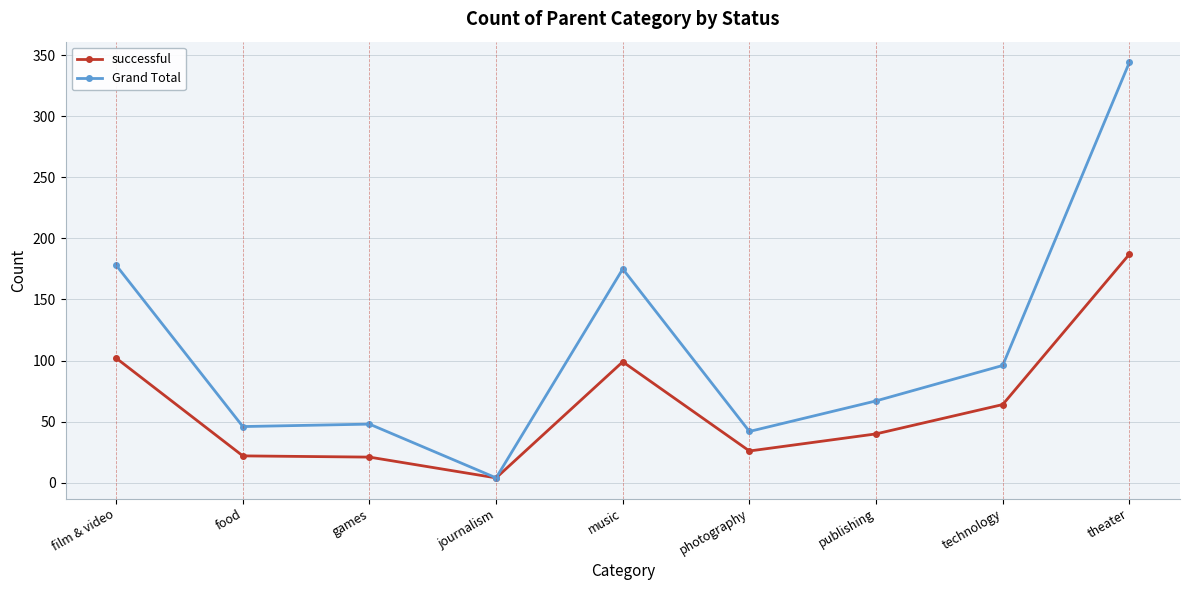

What is the sum of all successful values?

565